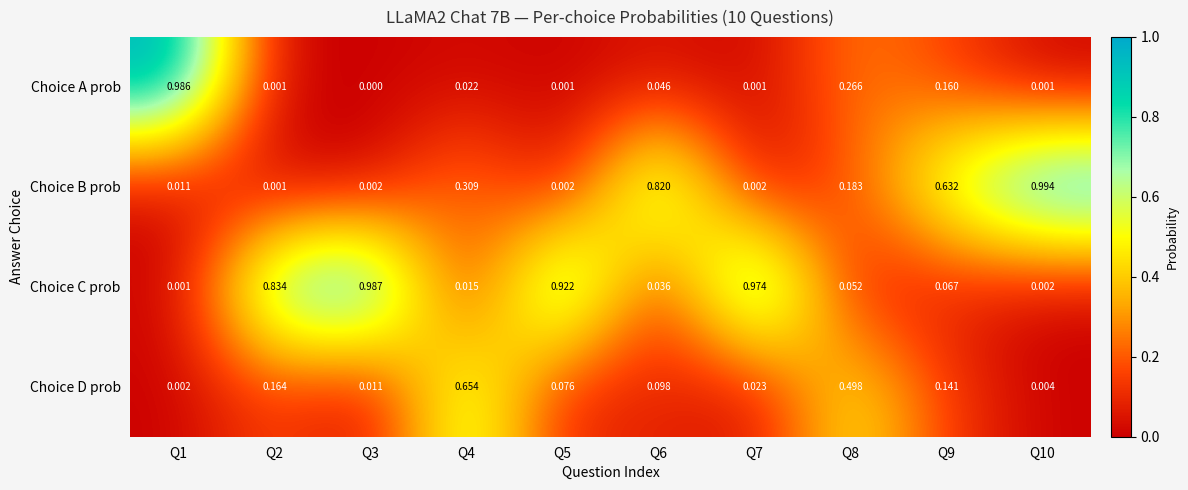

Which series has the largest total across all categories?

Choice C prob